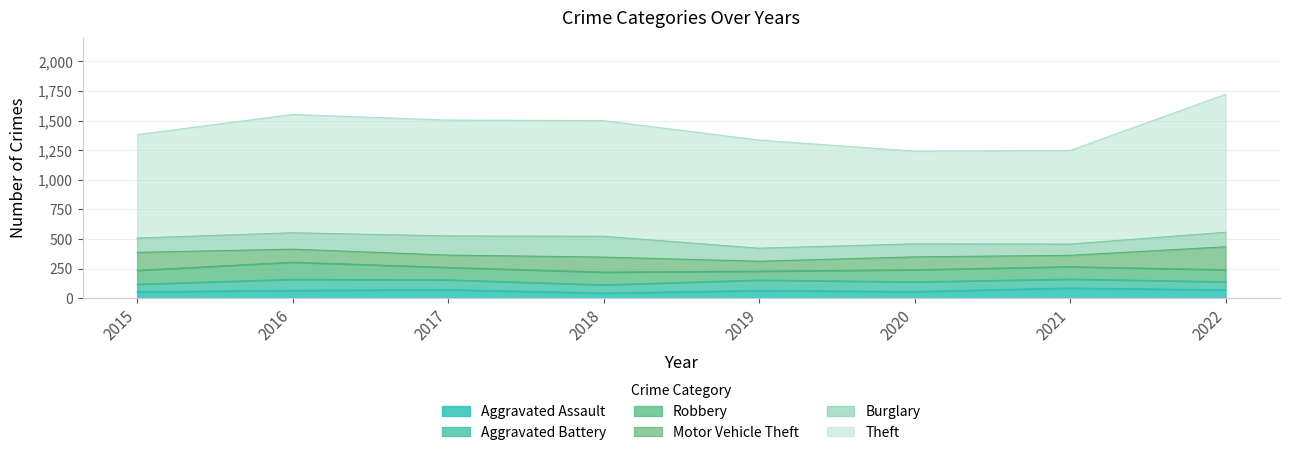

What is the highest value of the Burglary series?

176